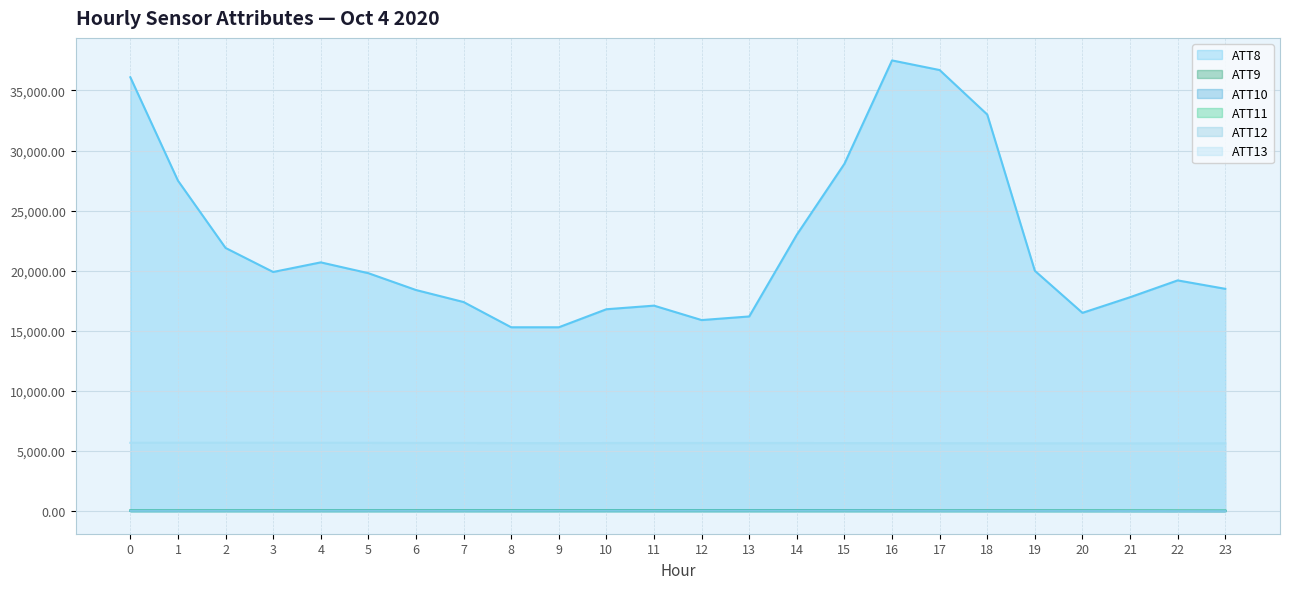

Is the value of ATT11 at 14 greater than the value of ATT12 at 16?

Yes